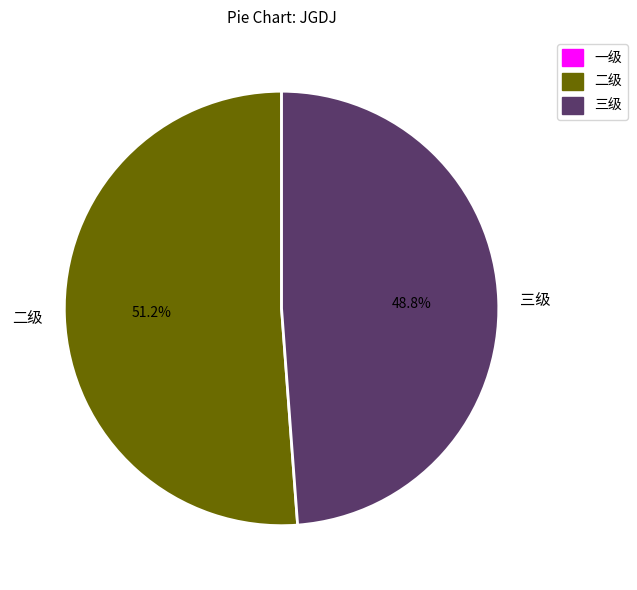

Combined, do 二级 and 三级 account for over 50%?

Yes